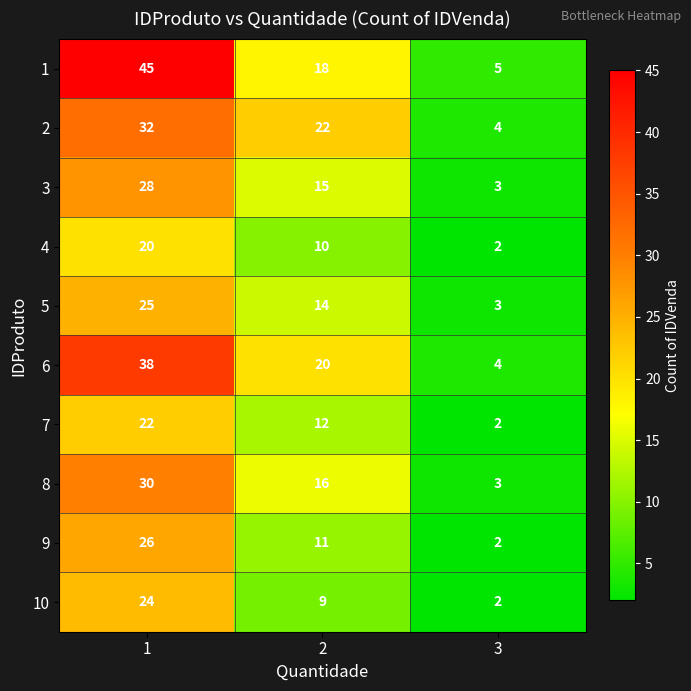

The value of 5 at 2 is 14. True or false?

True